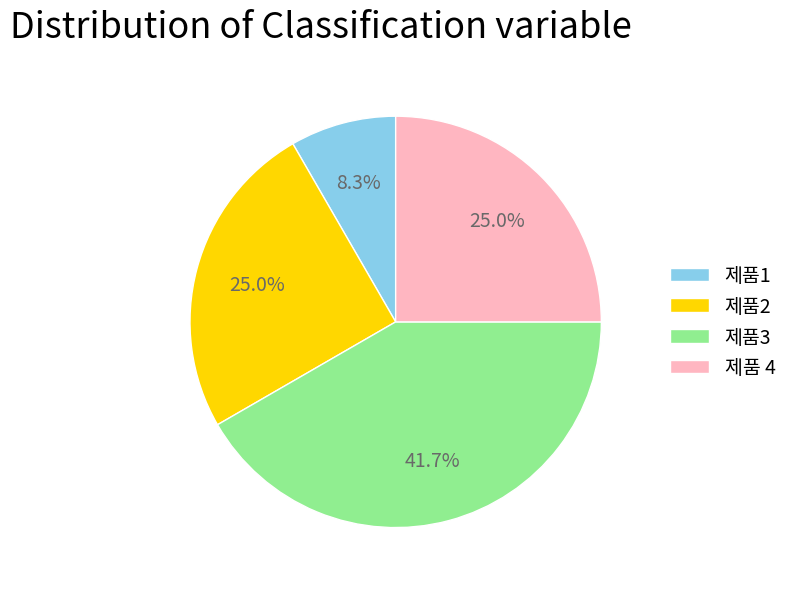

Does 제품3 represent more than half of the total?

No